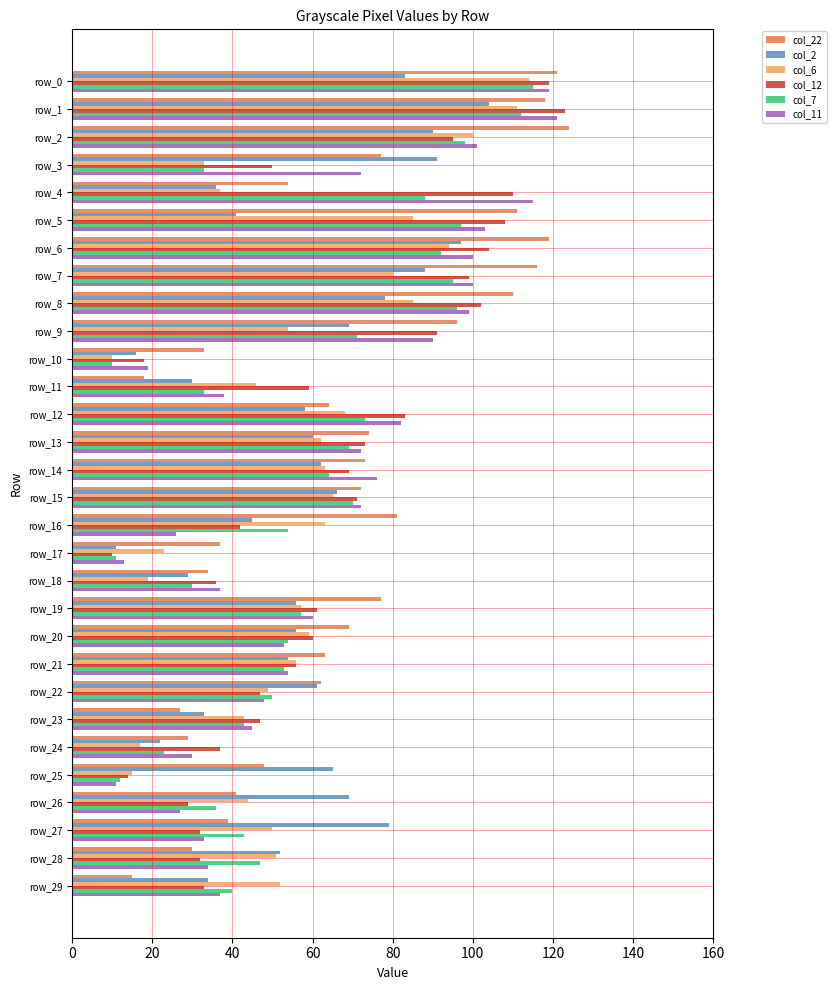

What are all the series names shown in the legend?

col_22, col_2, col_6, col_12, col_7, col_11